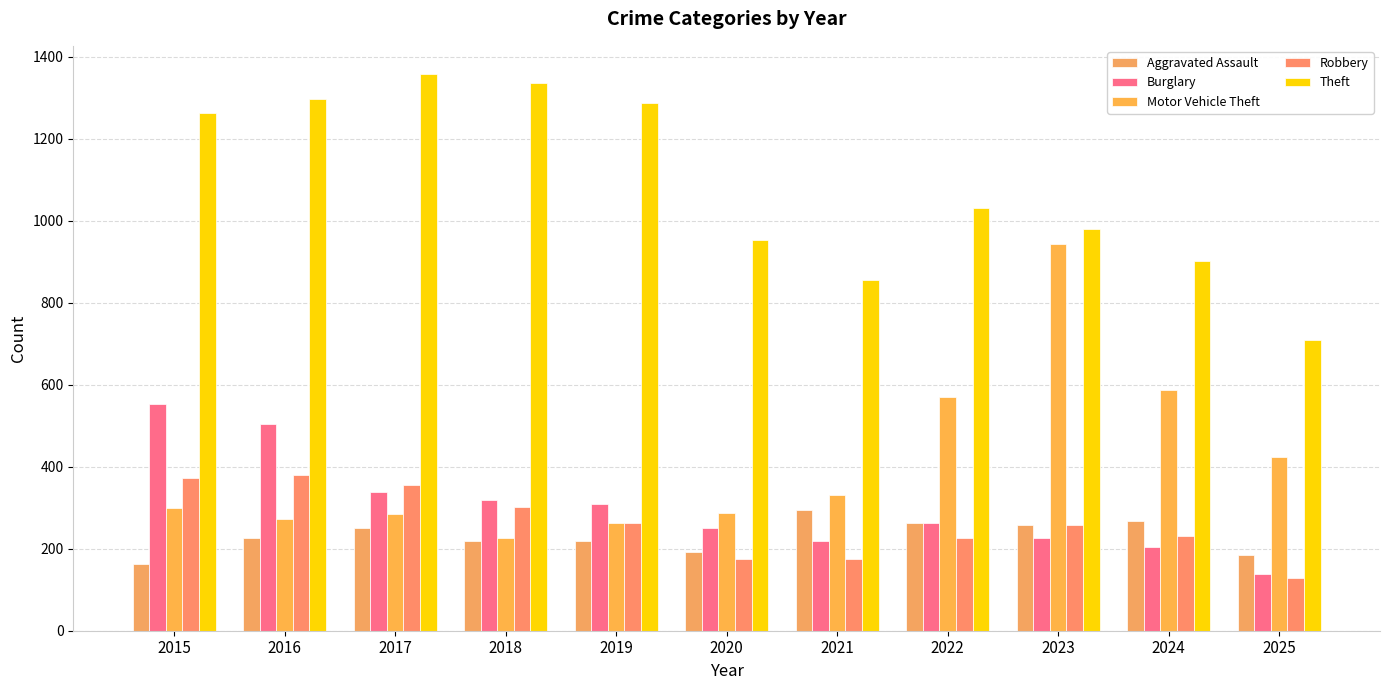

How many series are shown in this chart?

5